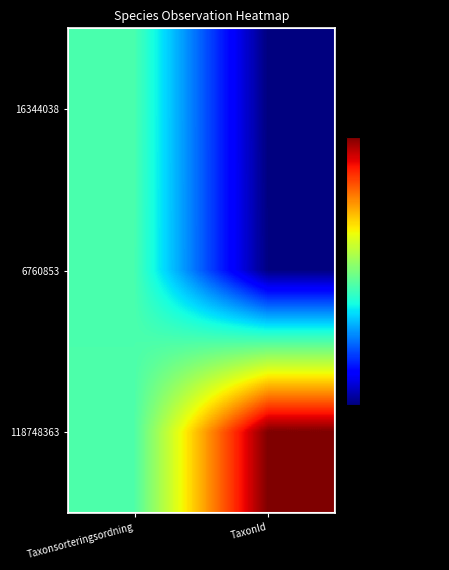

At which category is the sum across all series the highest?

Taxonsorteringsordning